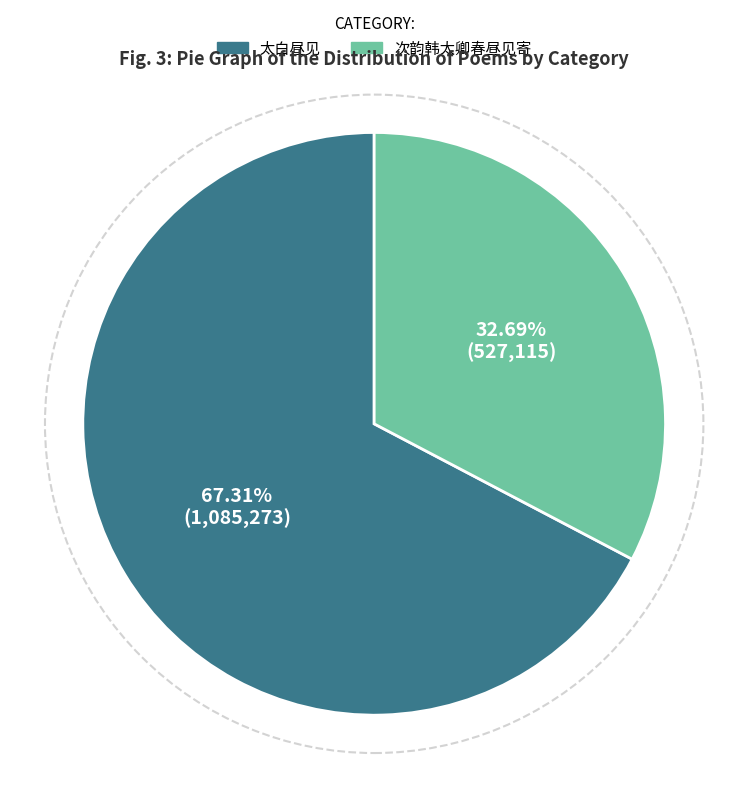

What percentage is the 次韵韩太卿春昼见寄 slice, to the nearest percent?

33%